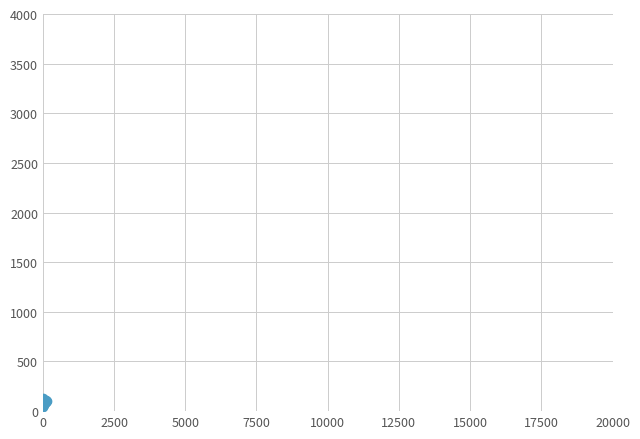

What is the difference between the maximum and minimum values?

94